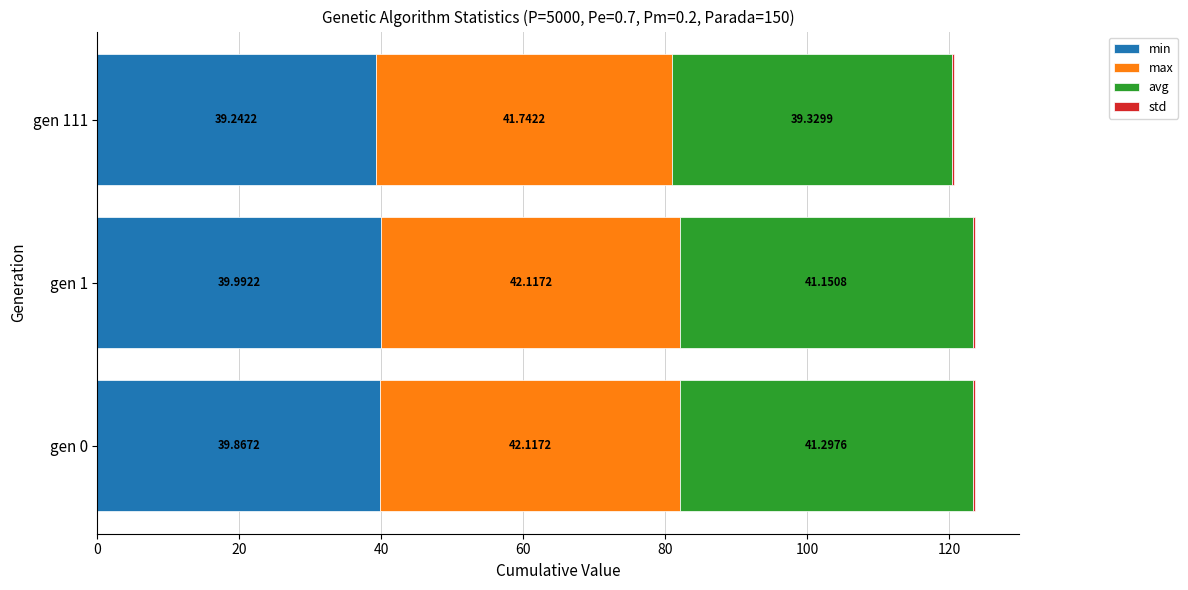

At which category is the sum across all series the highest?

gen 0